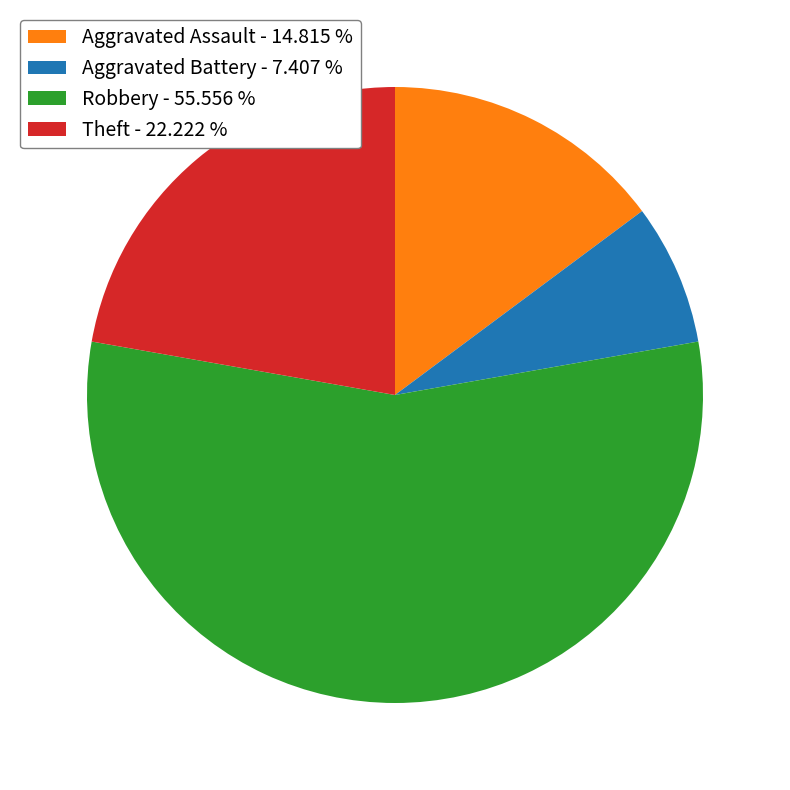

Count the number of slices in the pie.

4